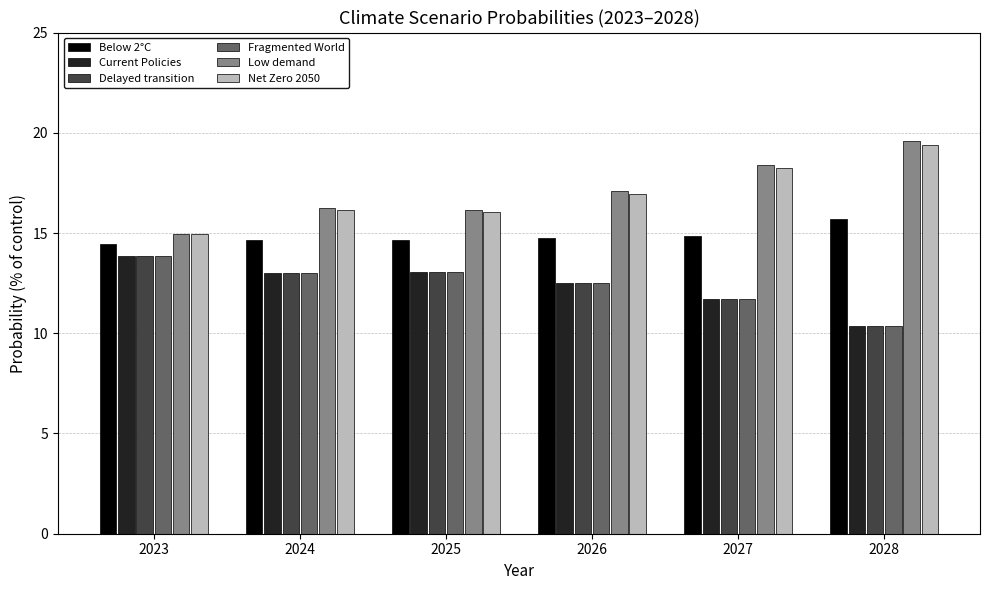

What is the total value across all series at 2024?

86.1